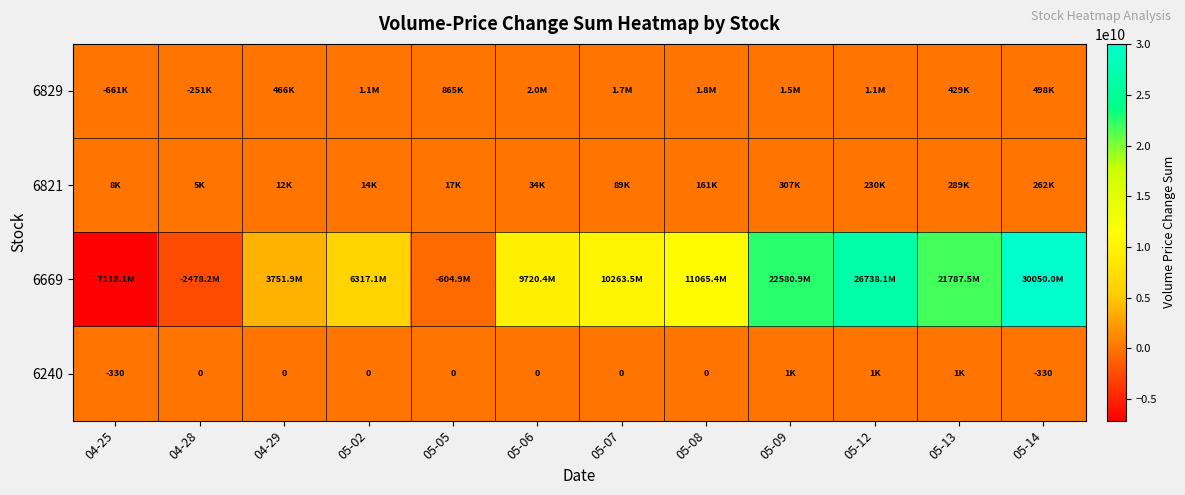

How many categories are shown in the chart?

12